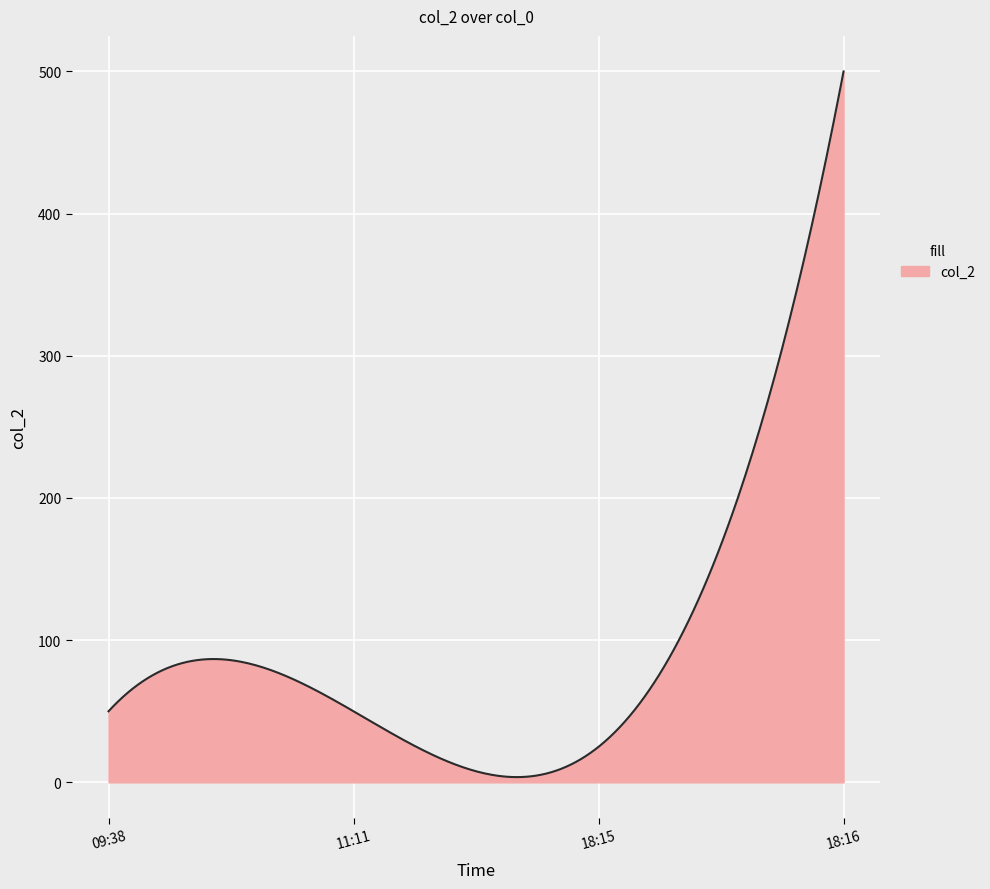

What is the greatest value displayed?

500.0